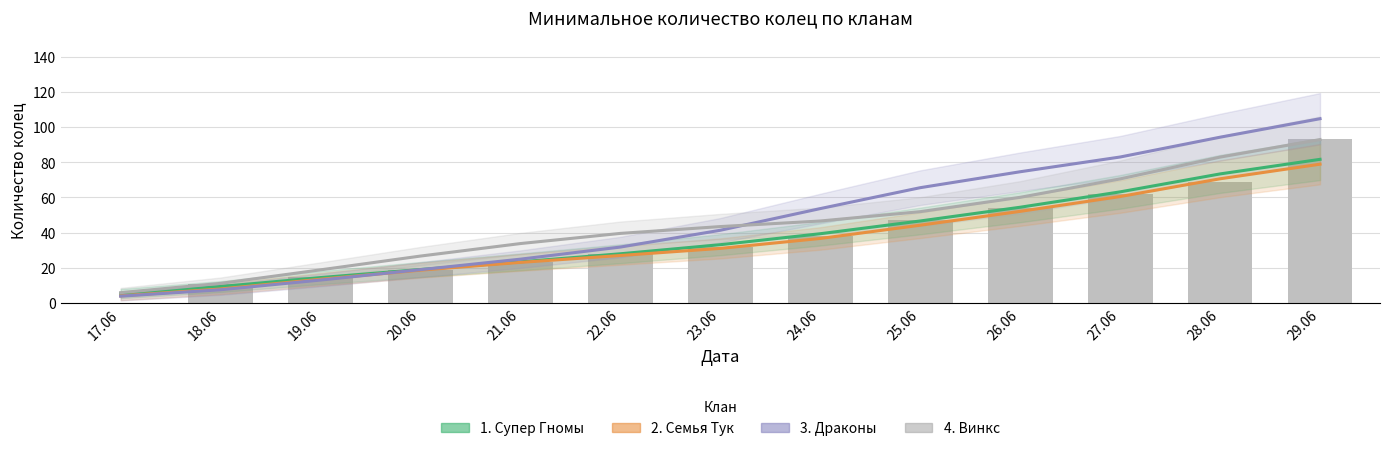

True or false: 2. Семья Тук has a value of 13.5 at 19.06.

True